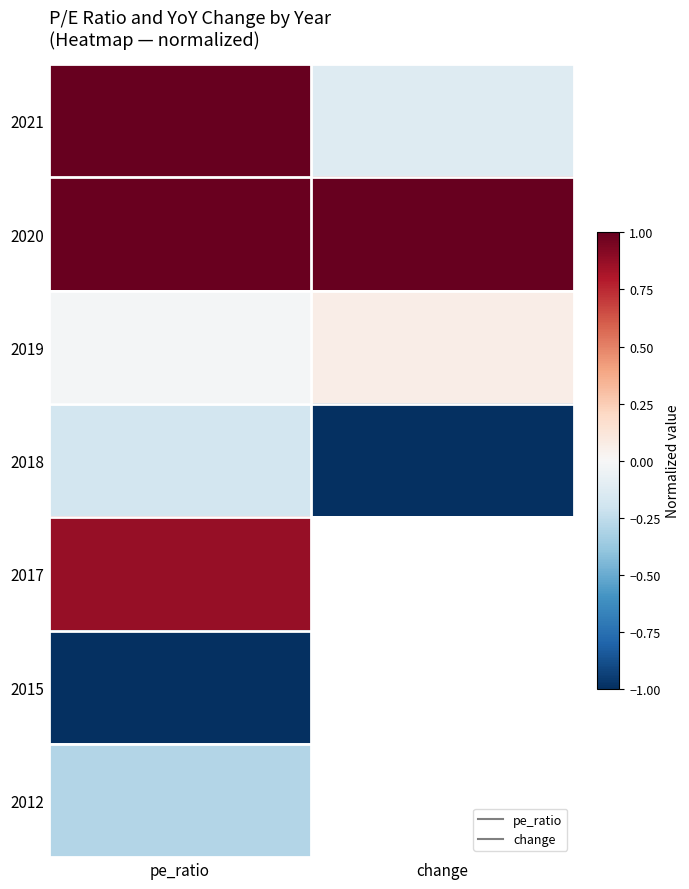

What is the sum of all 2019 values?

0.1